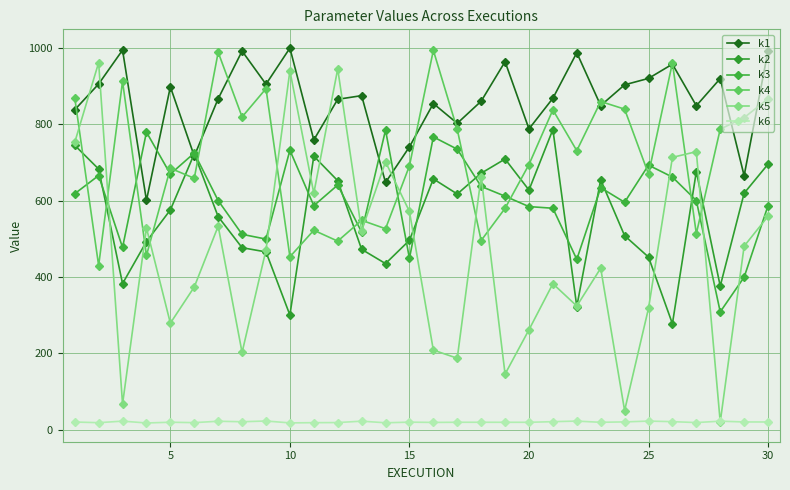

What is the maximum value shown in the chart?

999.0